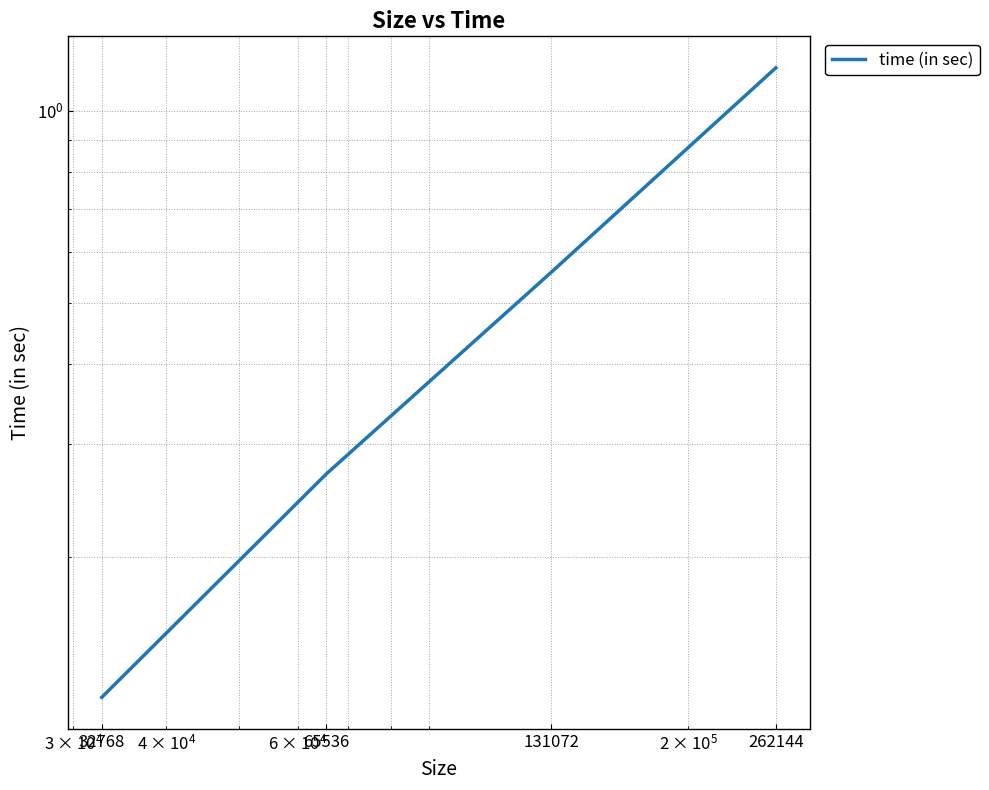

How many values are between 0 and 1?

3